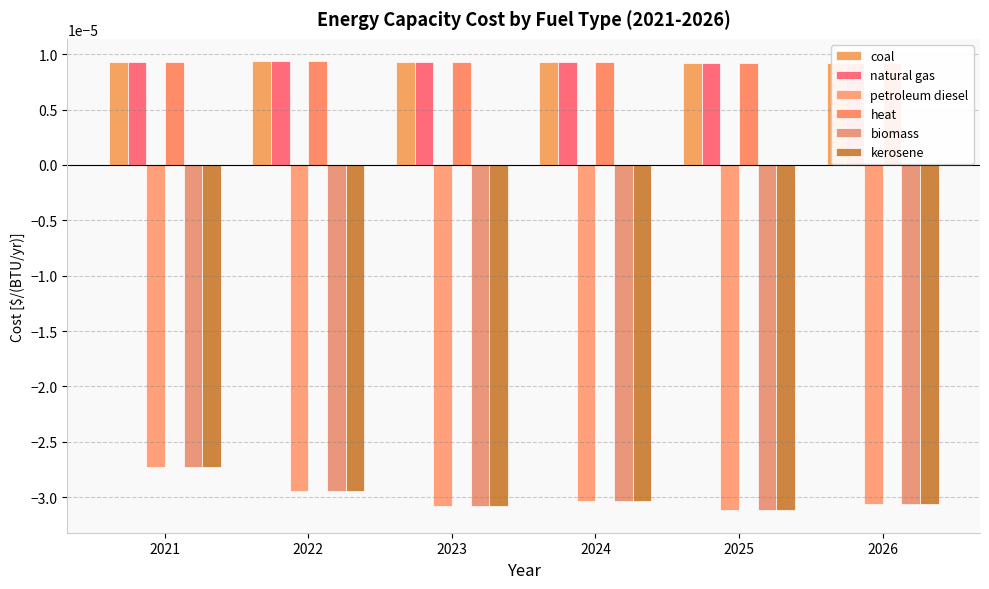

At which label is heat closest to 0?

2026